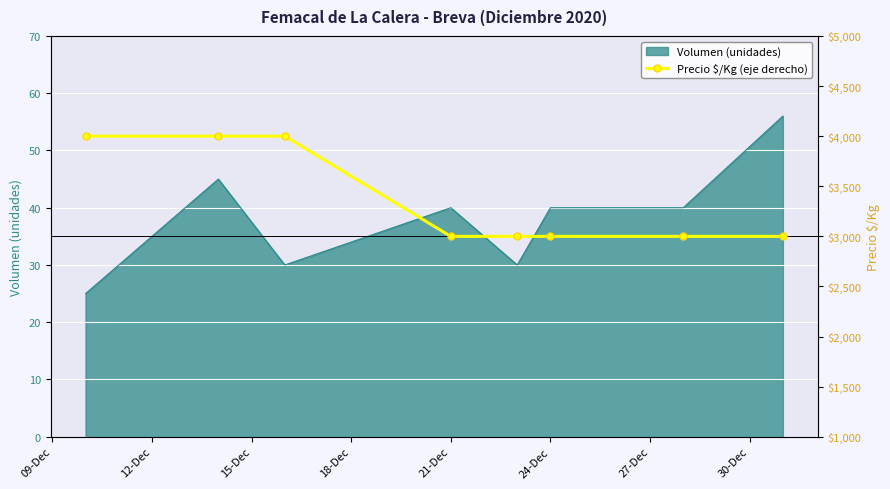

True or false: Volumen (unidades) has a value of 11 at 21-Dec.

False